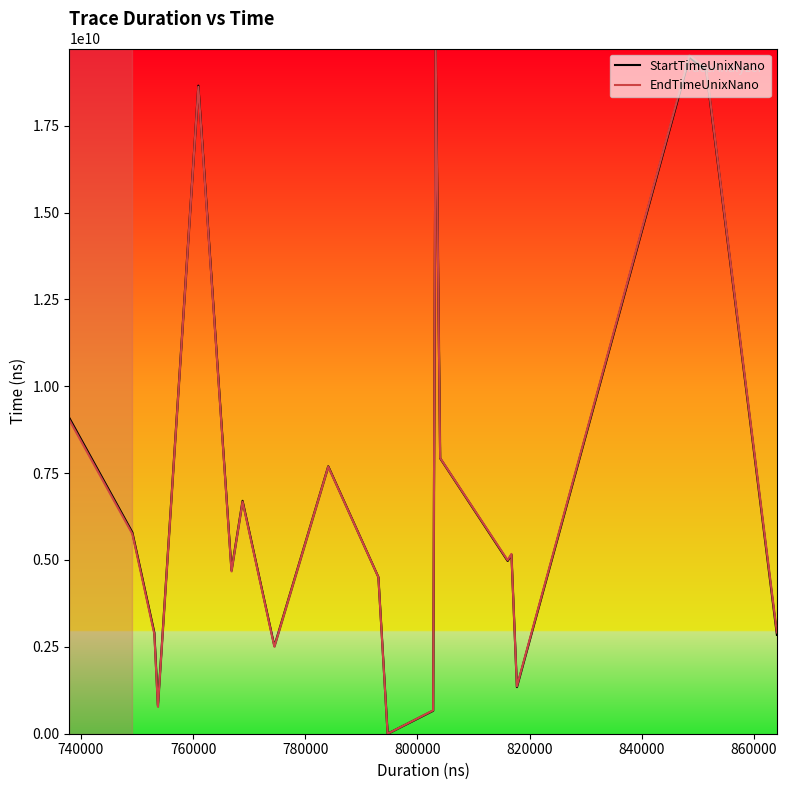

What is the greatest value displayed?

19720355259